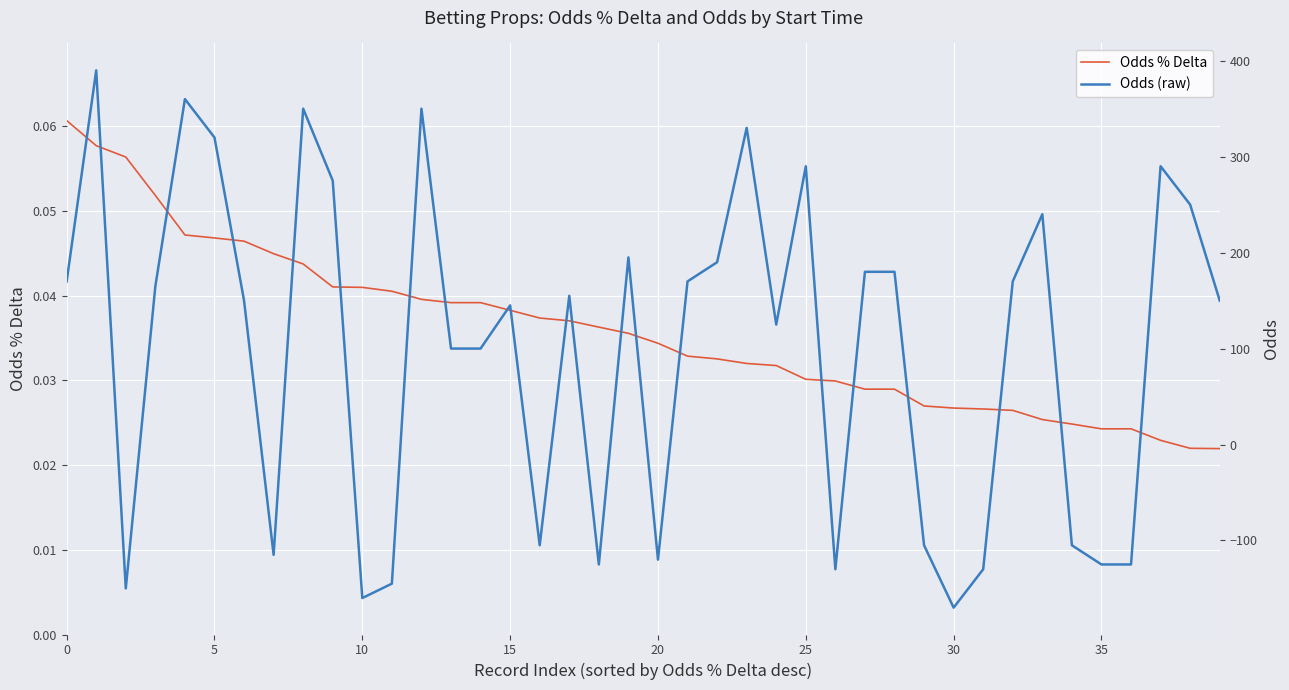

True or false: Odds % Delta has a value of 0.0 at 15.

False